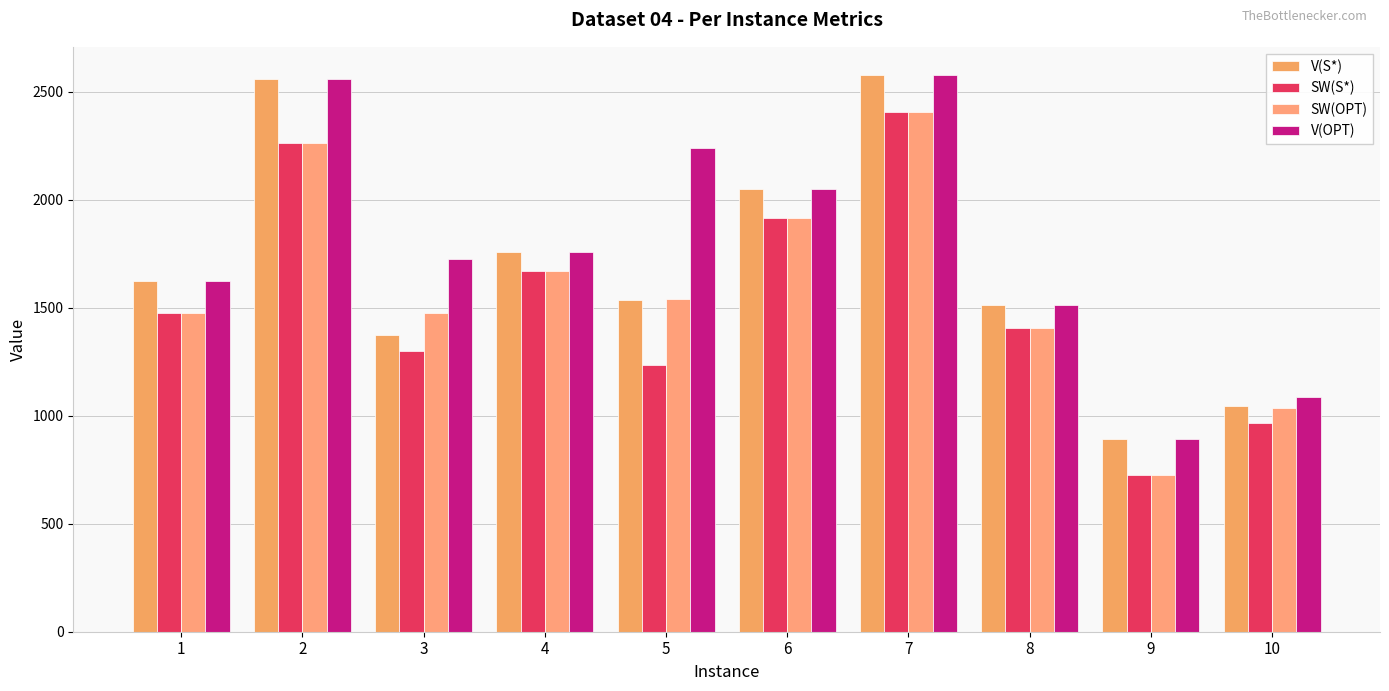

What is the value of the V(S*) bar at the 9th from the left?

892